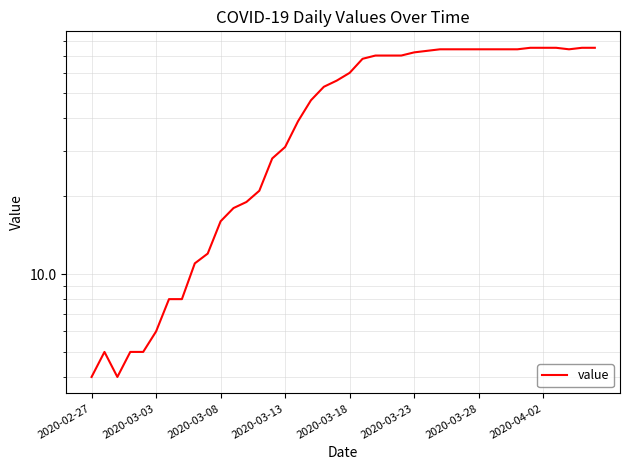

What is the average value?

46